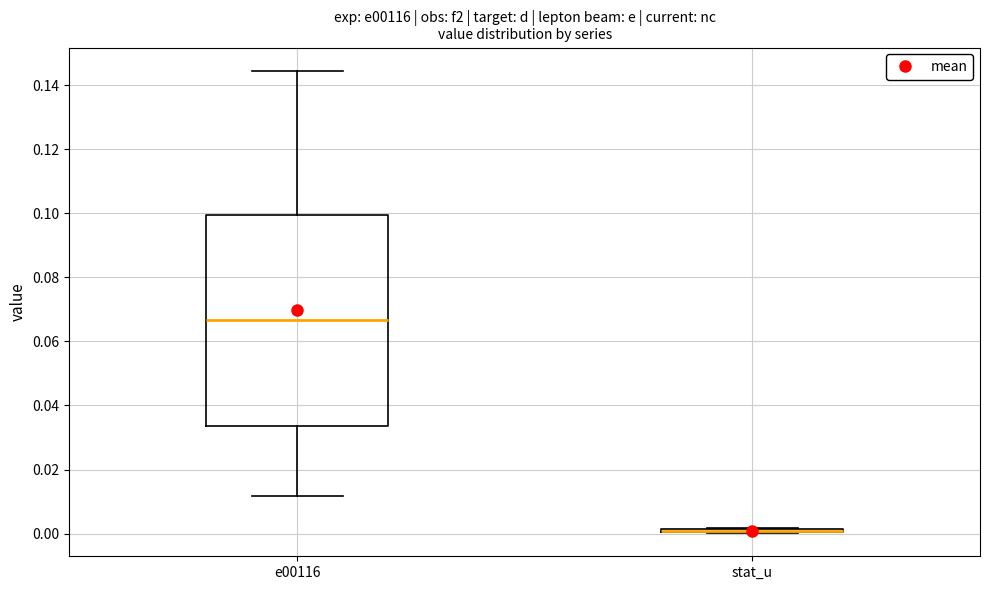

Where is the lower edge of the box for e00116 on the y-axis? The values are not printed on the chart, so give them approximately, as read against the axis.

0.034